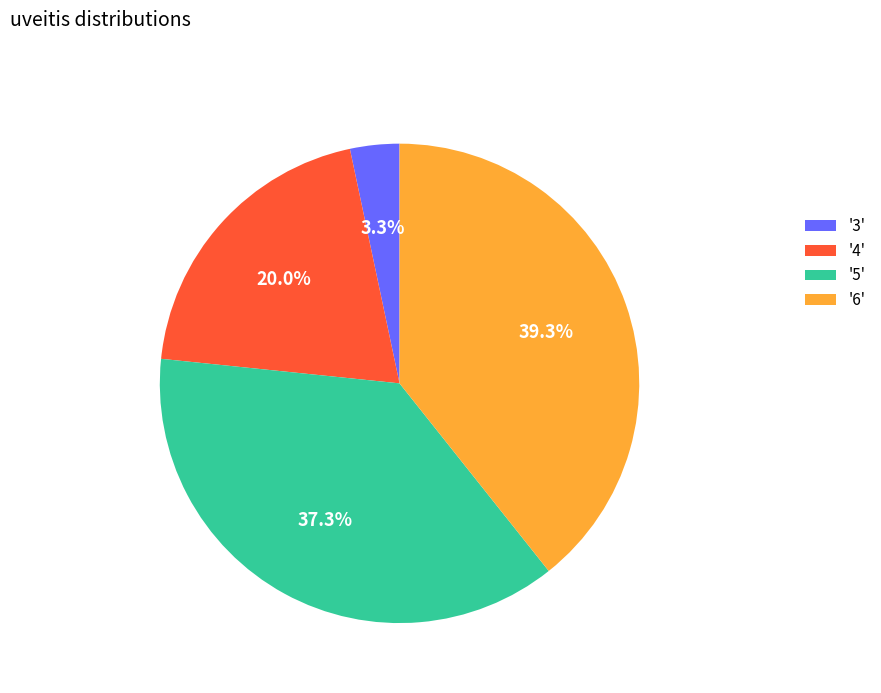

Between '6' and '3', which is larger?

'6'